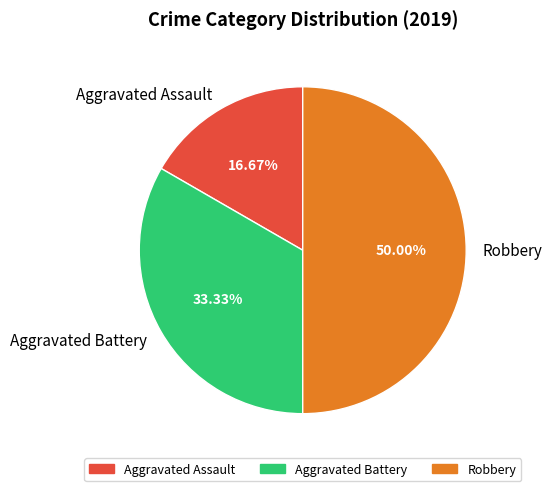

To the nearest percent, what portion does Aggravated Assault represent?

17%